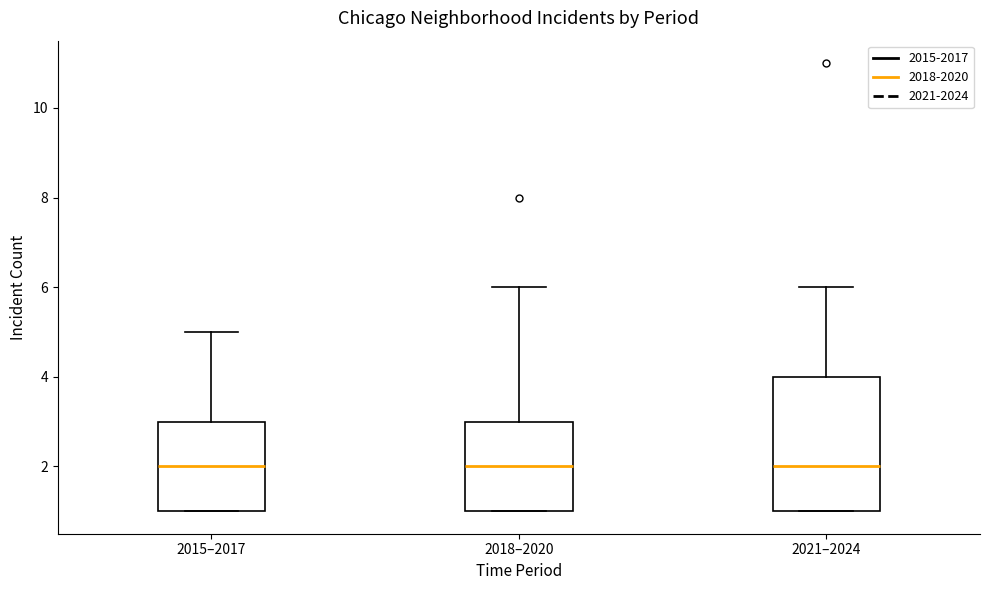

Where is the lower edge of the box for 2015–2017 on the y-axis? The values are not printed on the chart, so give them approximately, as read against the axis.

1